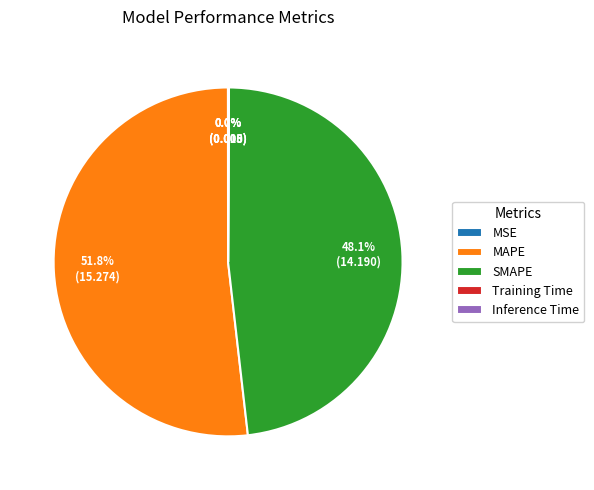

What is the ratio of the value at MAPE to the value at SMAPE?

1.1